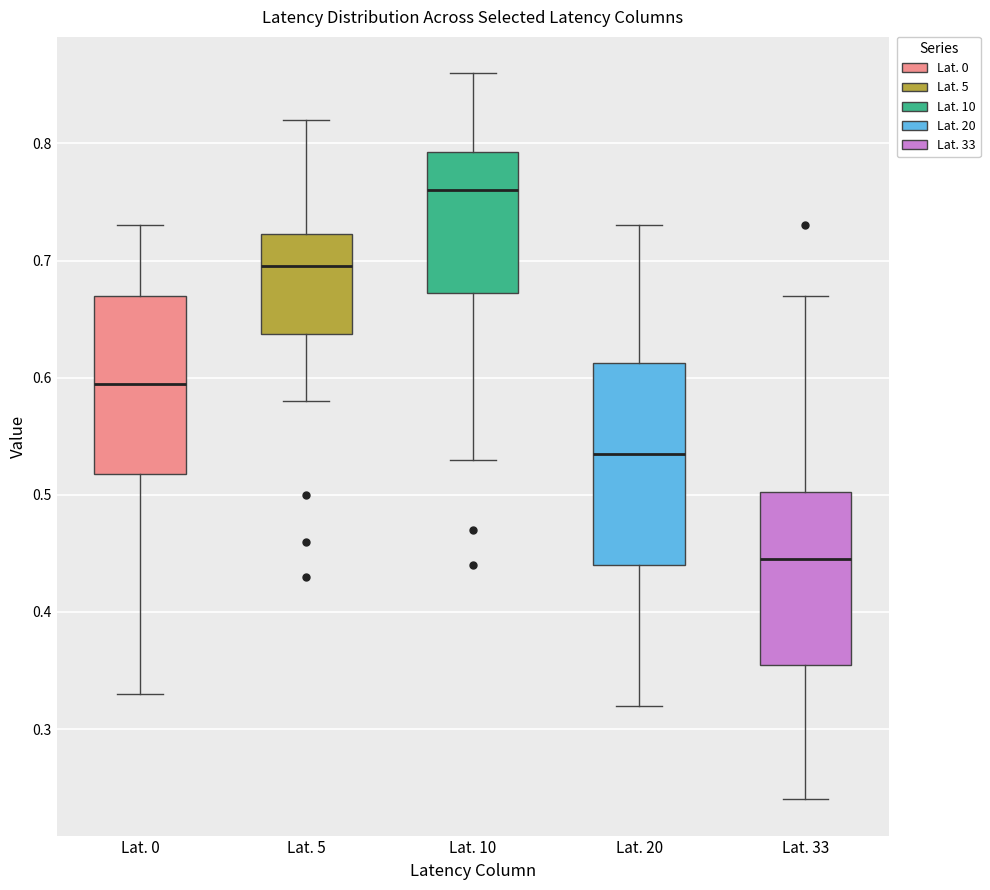

Which box has the lowest median line?

Lat. 33